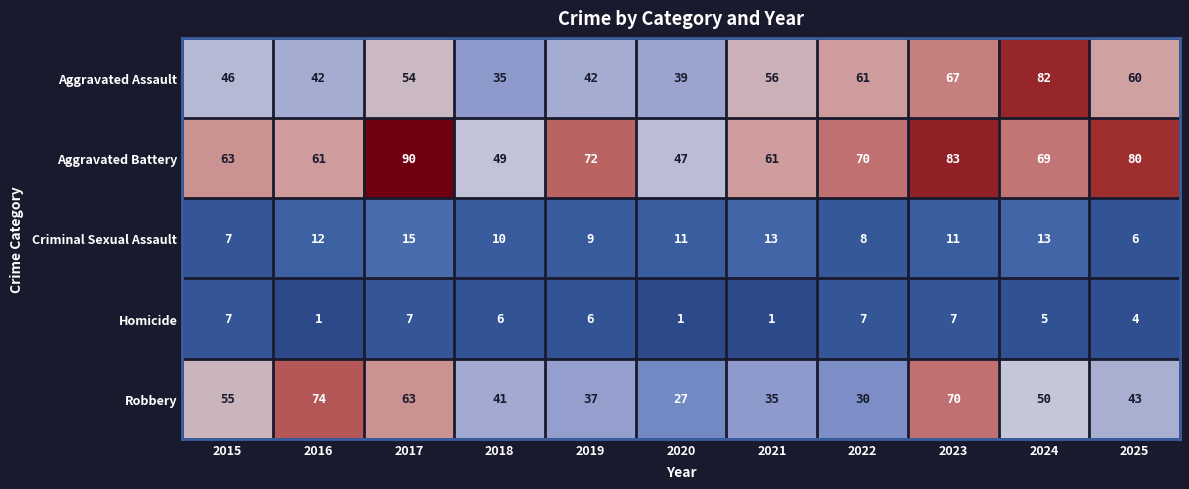

The Homicide series shows 7 at 2023. True or false?

True